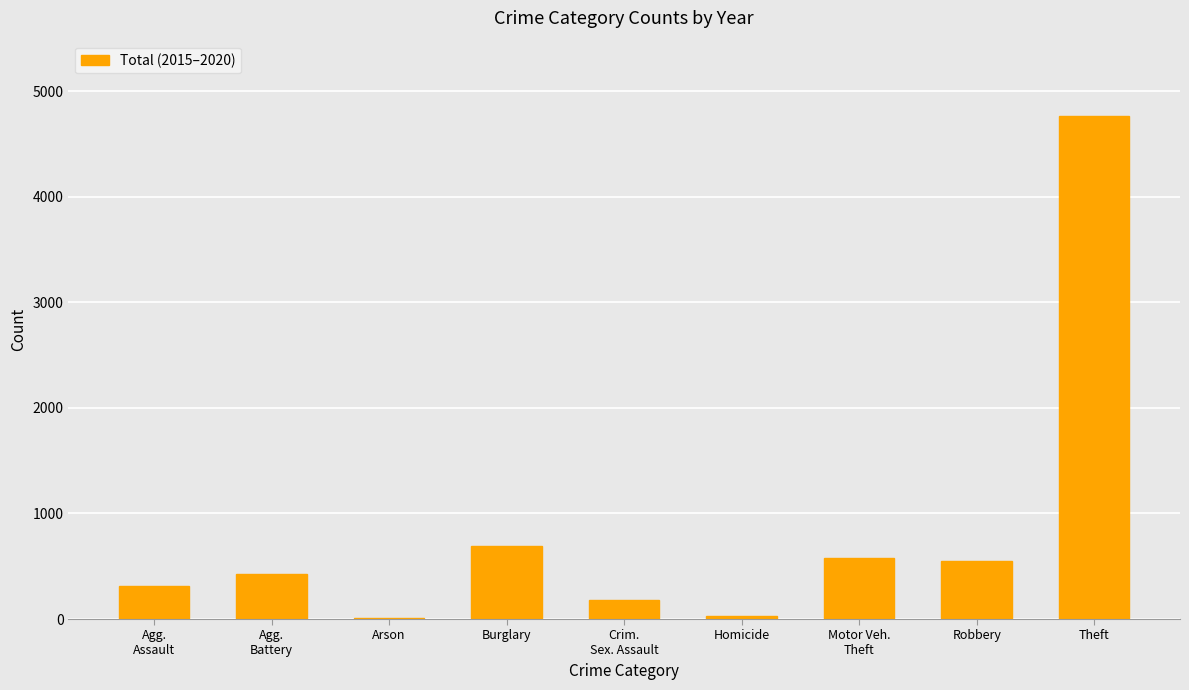

Which label corresponds to the largest value in the chart?

Theft